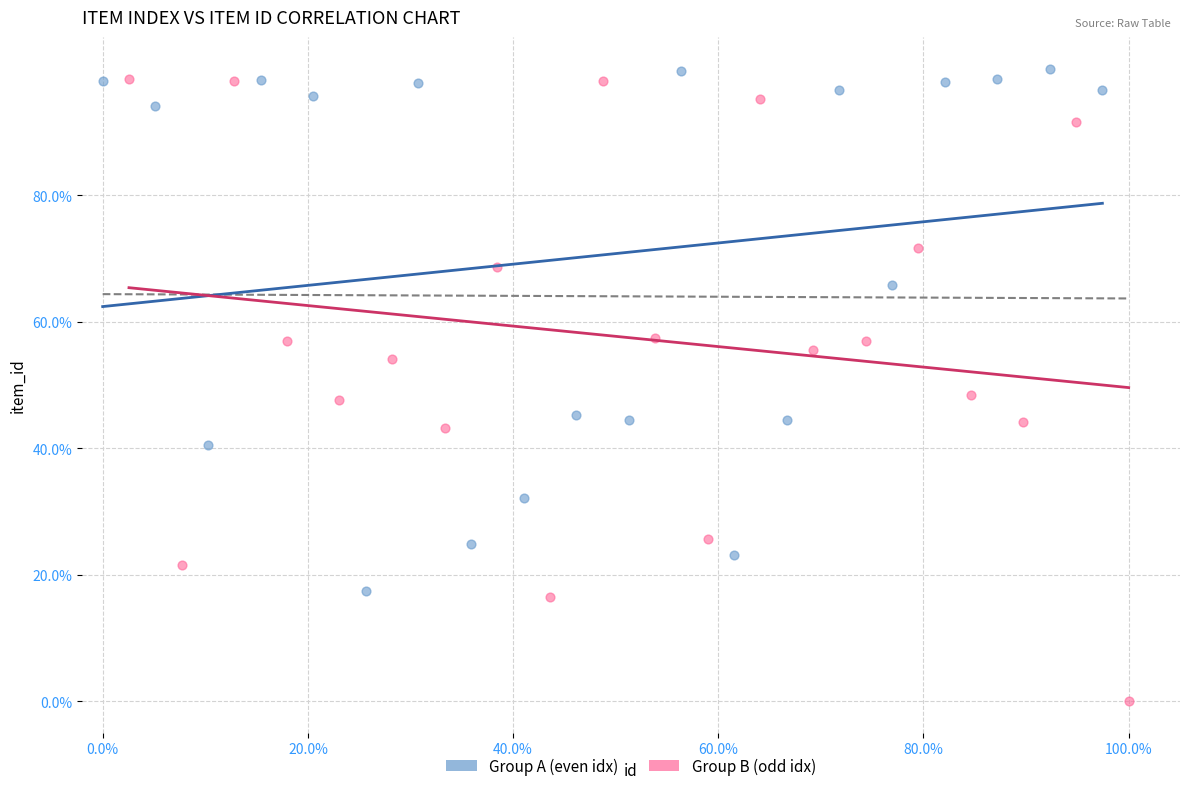

Which series contains the lowest Y value?

Group B (odd idx)